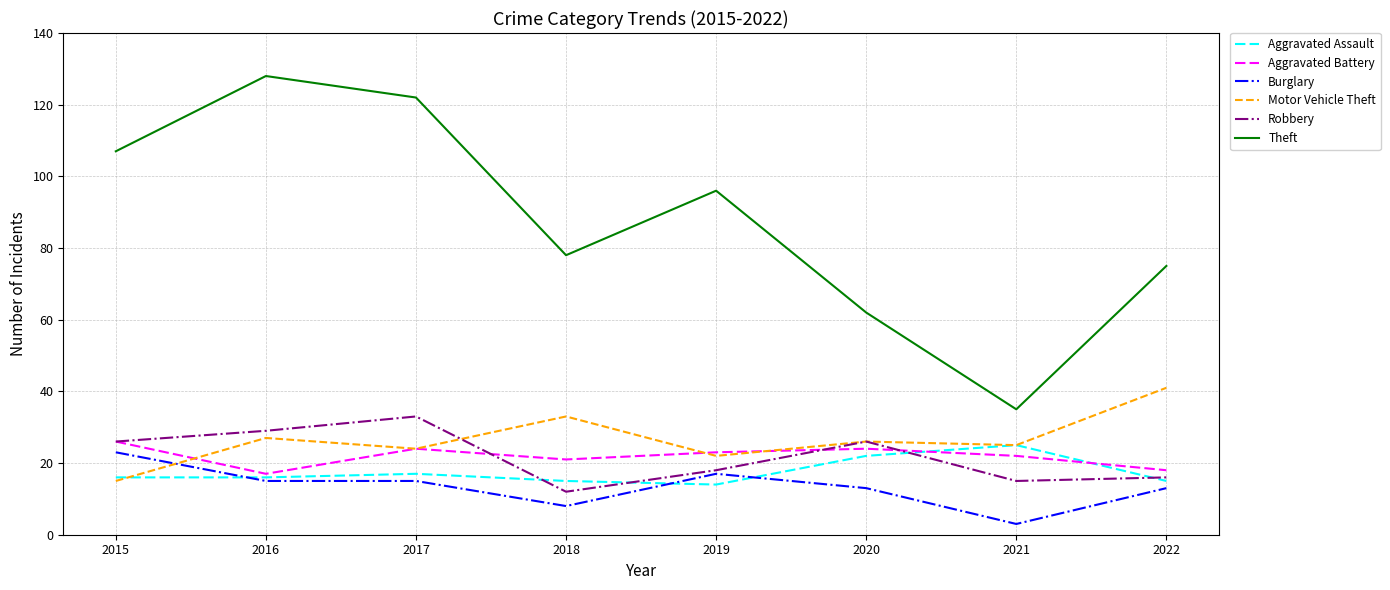

Which series has the widest spread of values?

Theft